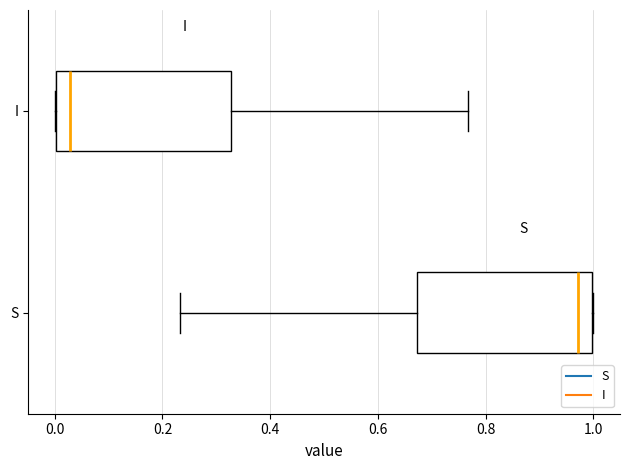

Where is the right edge of the box for I on the x-axis? The values are not printed on the chart, so give them approximately, as read against the axis.

0.32